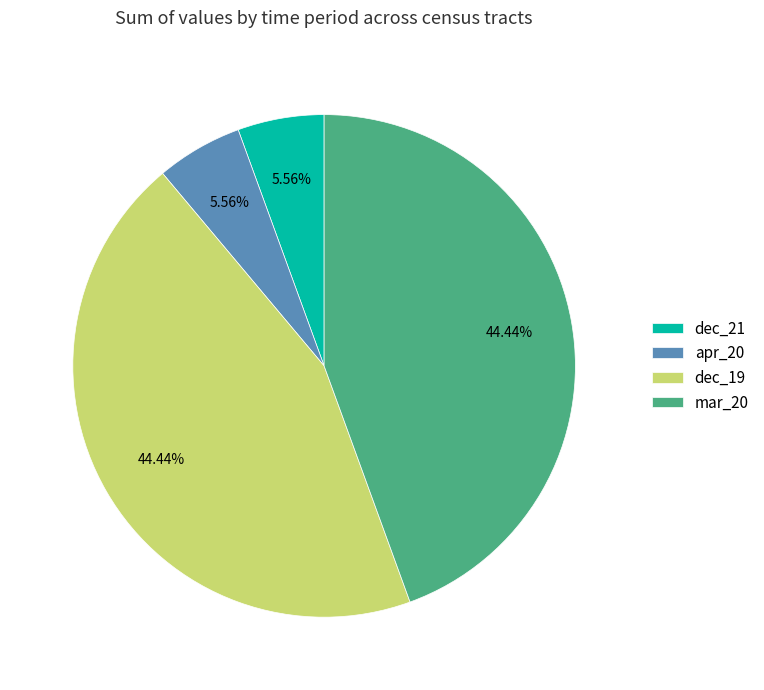

Which has a higher value, mar_20 or dec_21?

mar_20